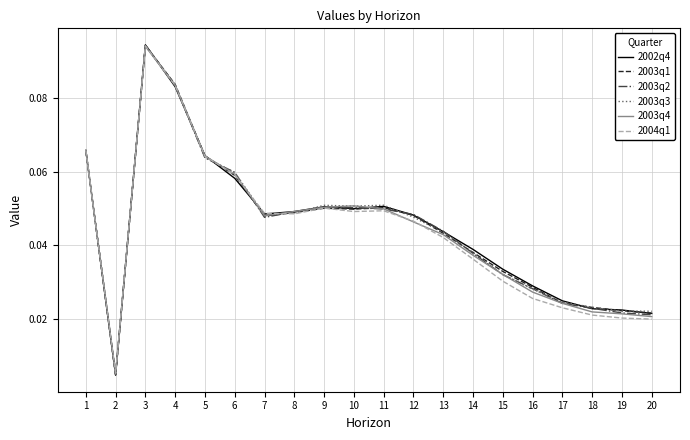

At which category is the sum across all series the highest?

3